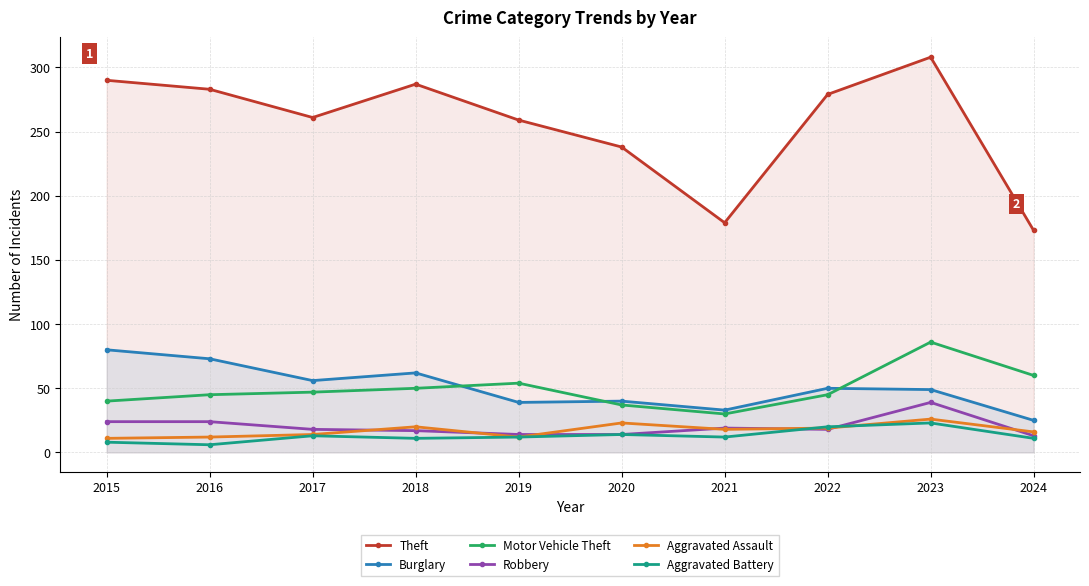

What is the sum of the Robbery values at 2020 and 2023?

53